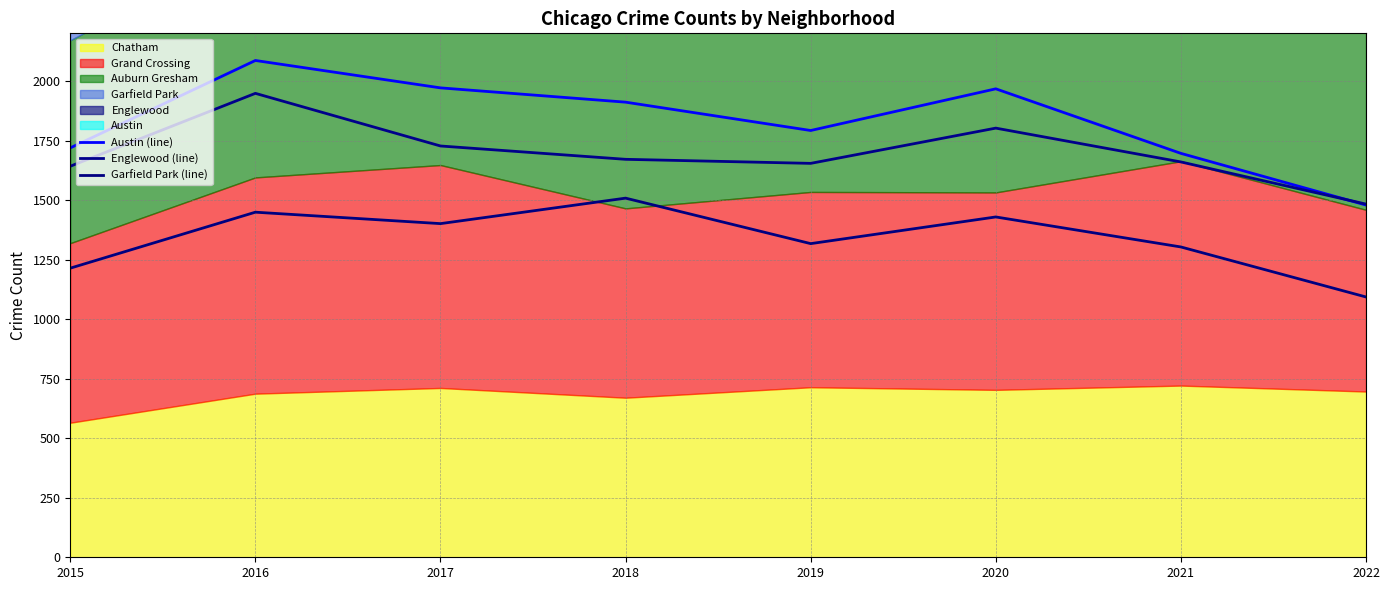

What is the value of the Garfield Park (line) point at the 5th from the left?

1317